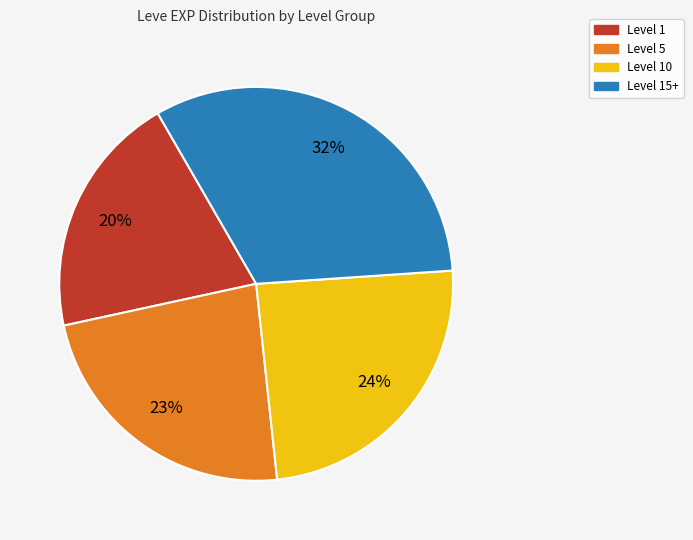

To the nearest percent, what is the difference between the largest and smallest slice percentages?

12%